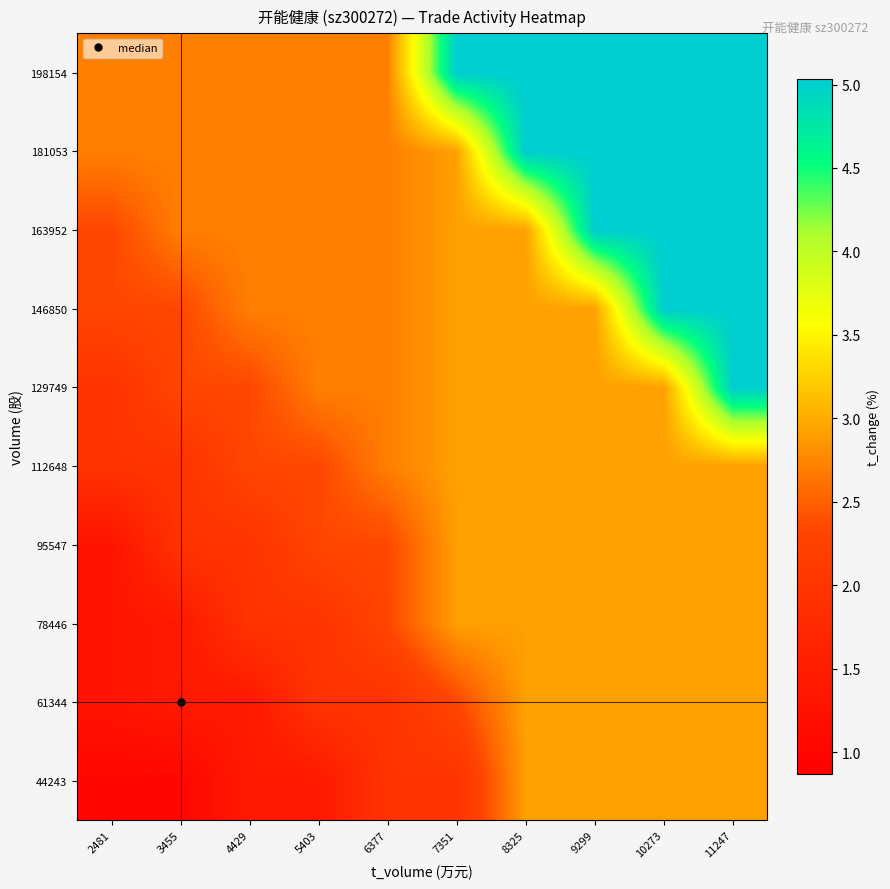

What is the difference between the highest and lowest values at 5403?

1.3